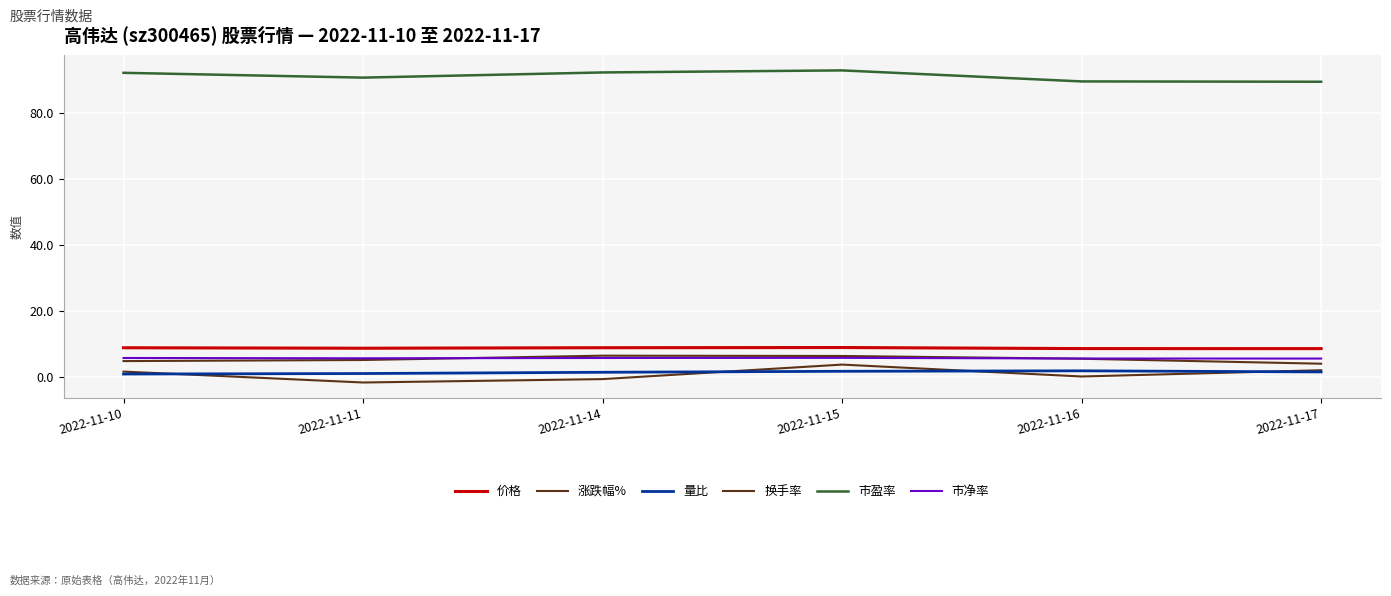

True or false: 涨跌幅% has more than 0 interior local peaks.

True